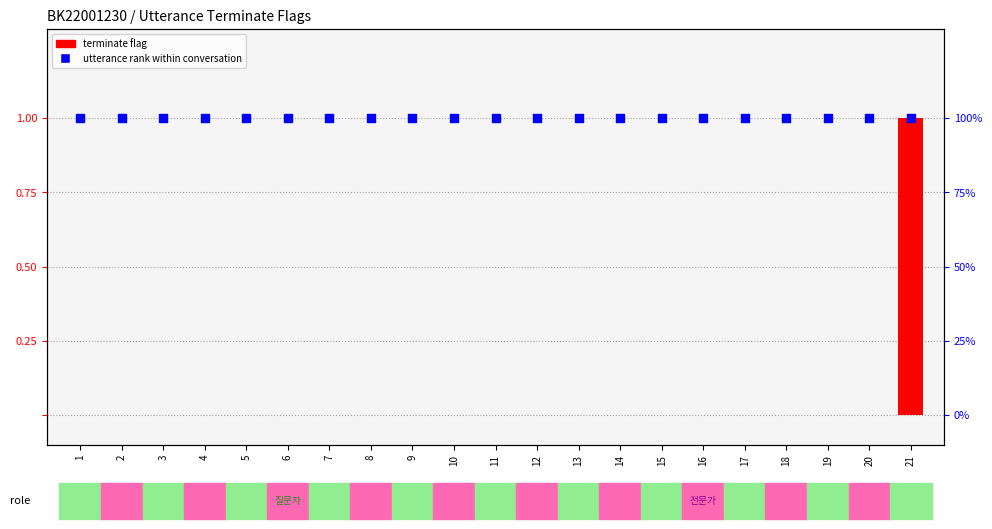

Which series has the largest total across all categories?

utterance rank within conversation